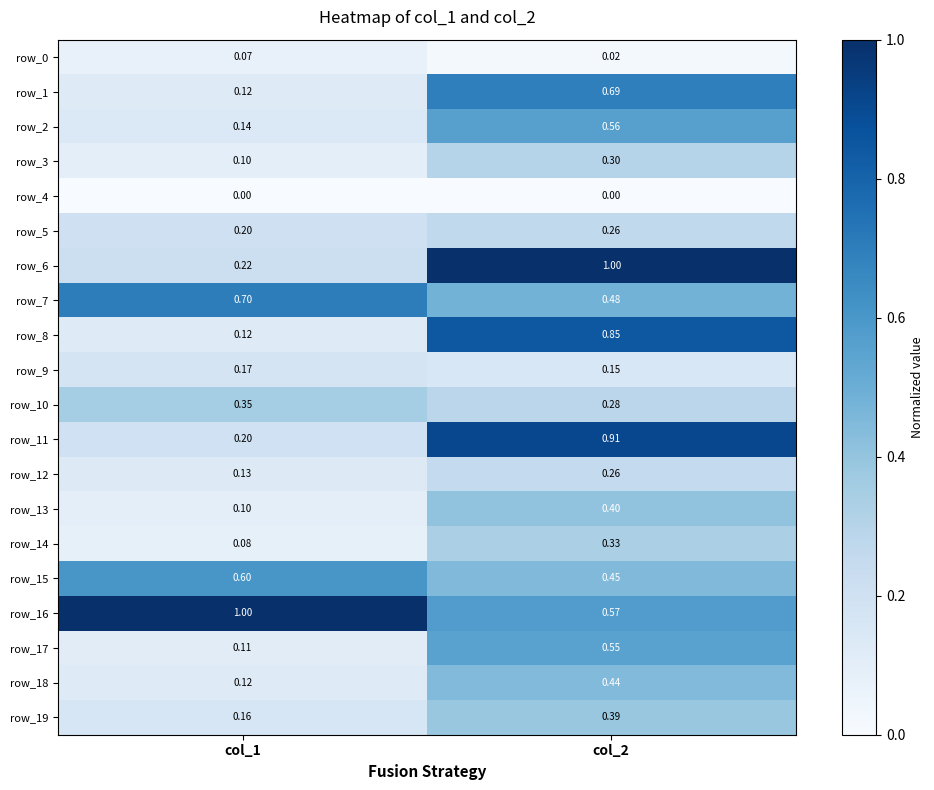

What is the minimum value for row_8?

0.1